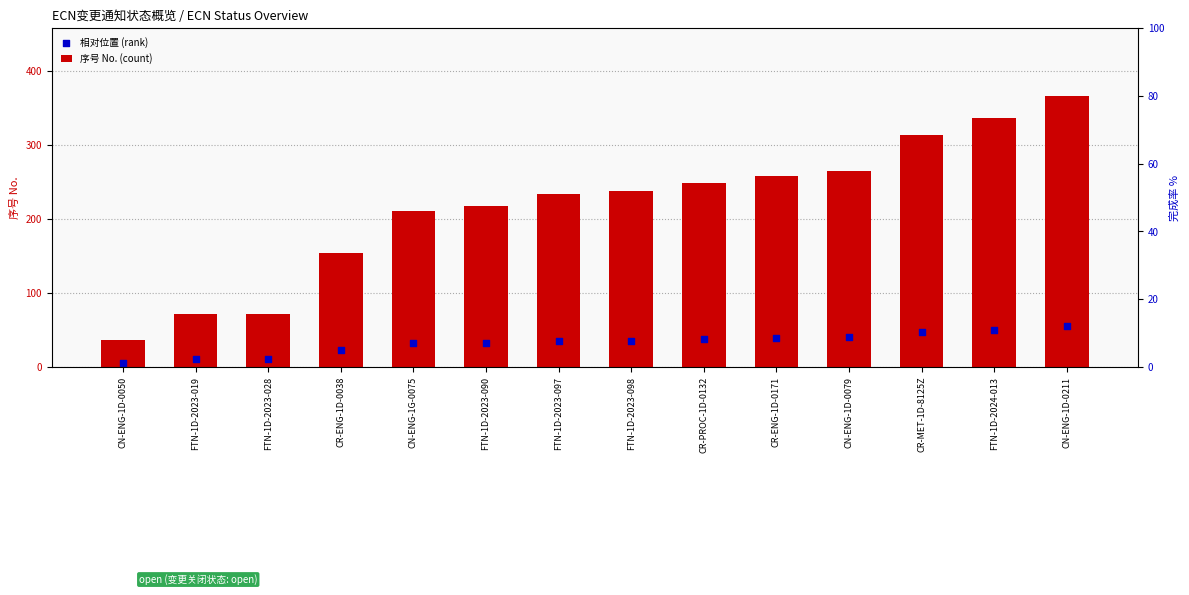

Which series has the largest Y range (max minus min)?

序号 No. (count)